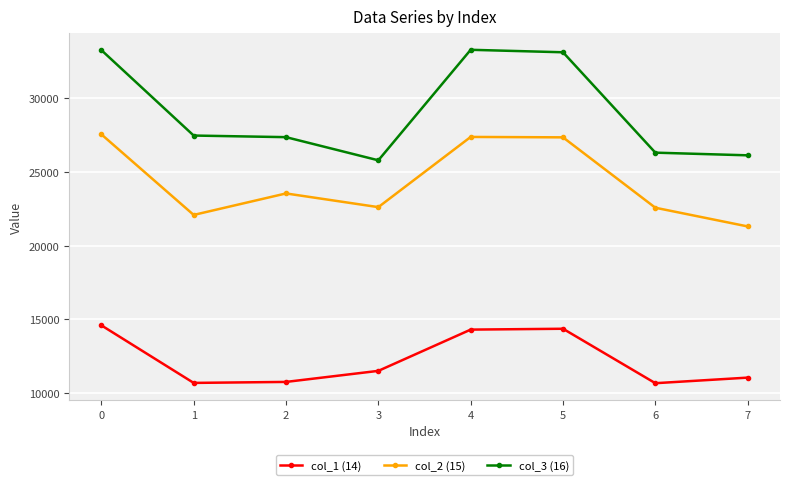

What is the greatest value displayed?

33302